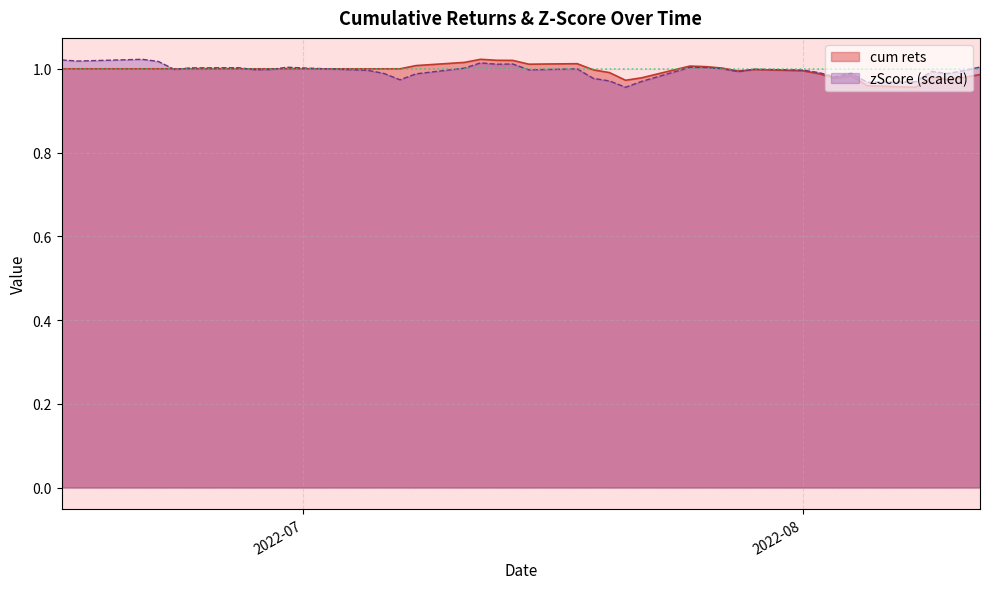

Does the chart have visible grid lines?

Yes